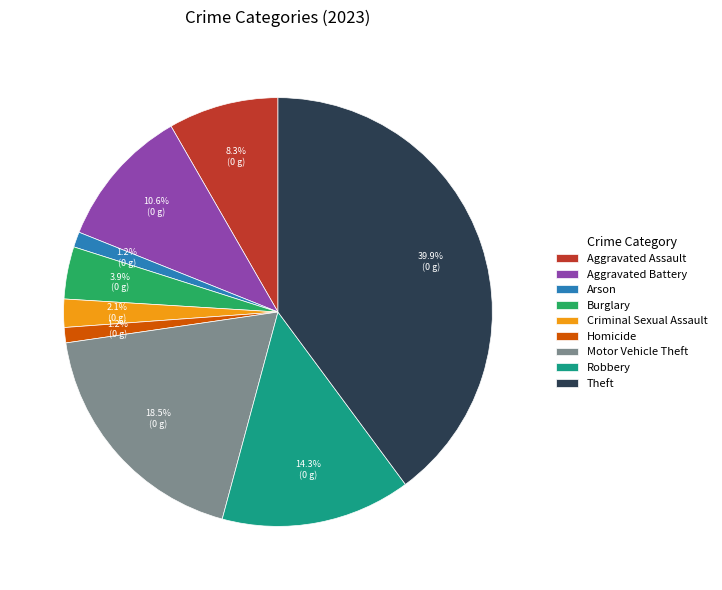

What is the largest slice in the pie chart?

Theft